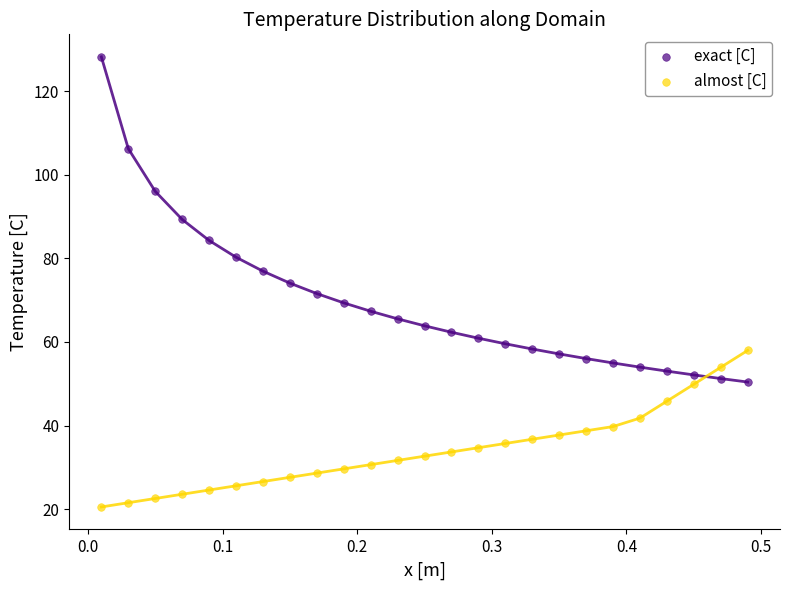

Which series reaches the minimum Y coordinate?

almost [C]